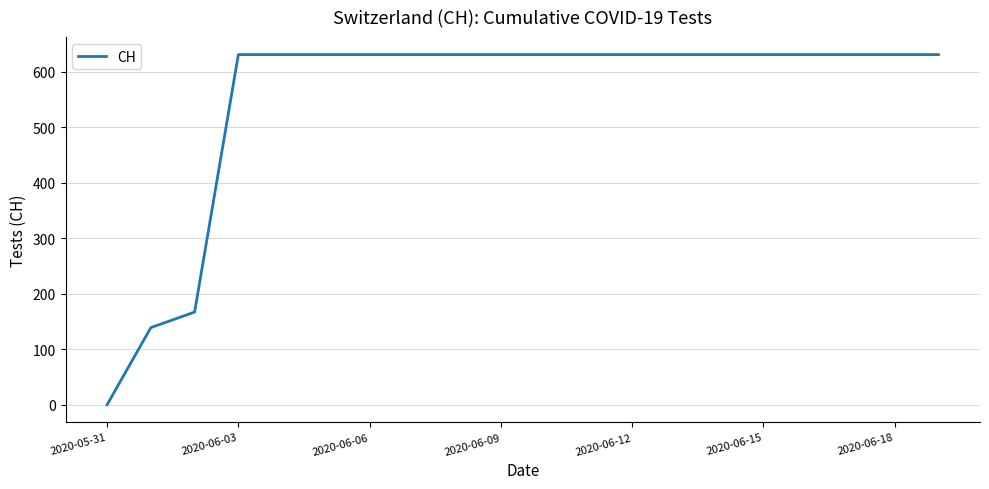

What is the difference between the maximum and minimum values?

631